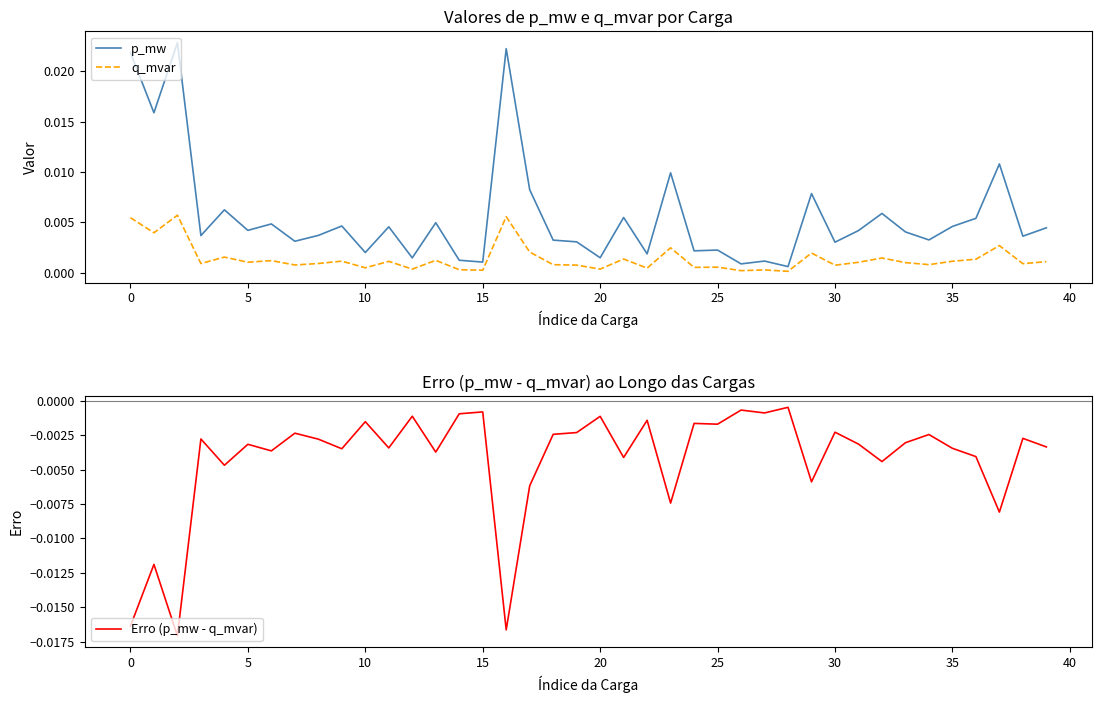

In p_mw, how many points are lower than both neighbors (excluding endpoints)?

15